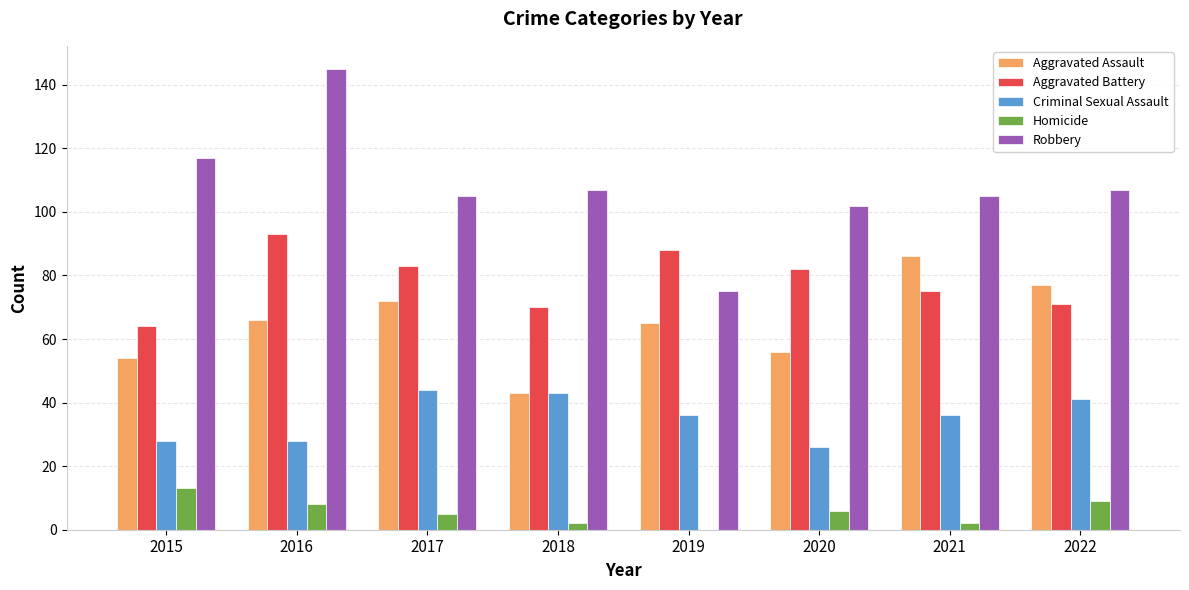

How many data points does each series have?

8